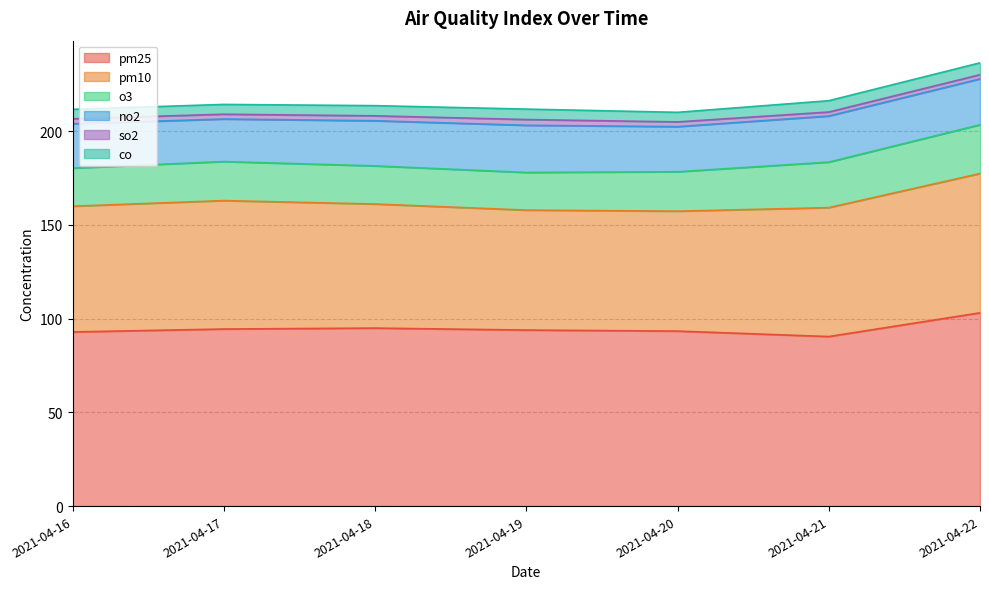

True or false: pm10 and co cross at least once.

False